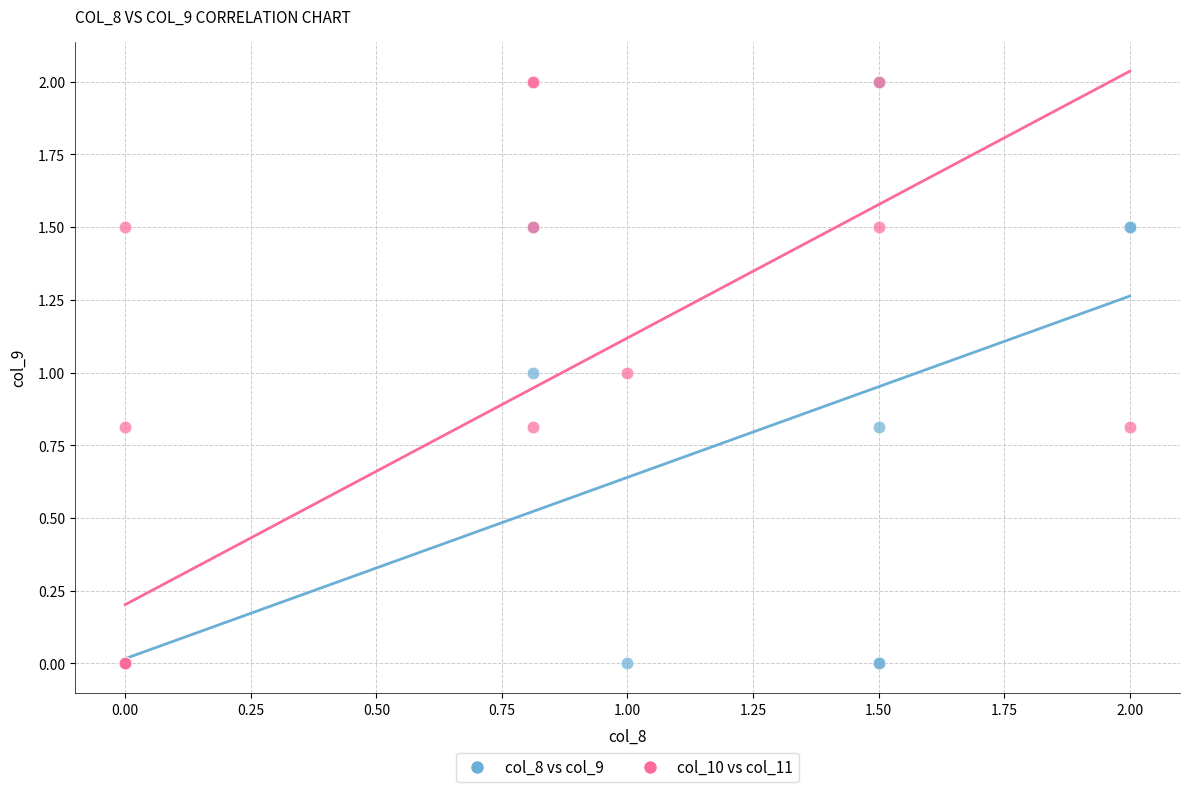

What are all the series names shown in the legend?

col_8 vs col_9, col_10 vs col_11